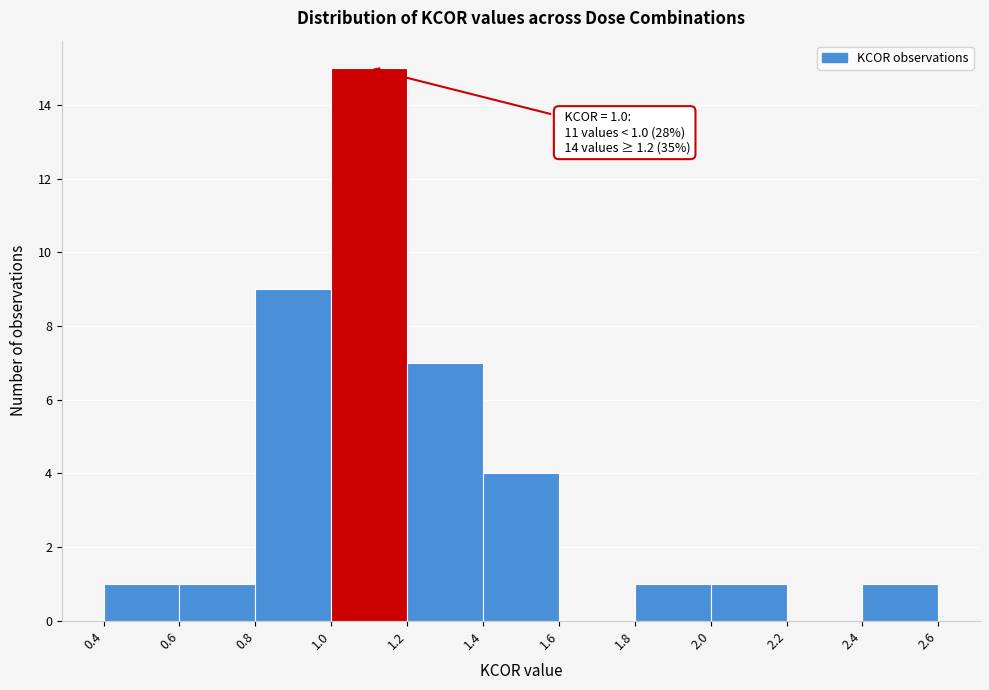

Which range on the x-axis has the tallest bar?

1.0 to 1.2